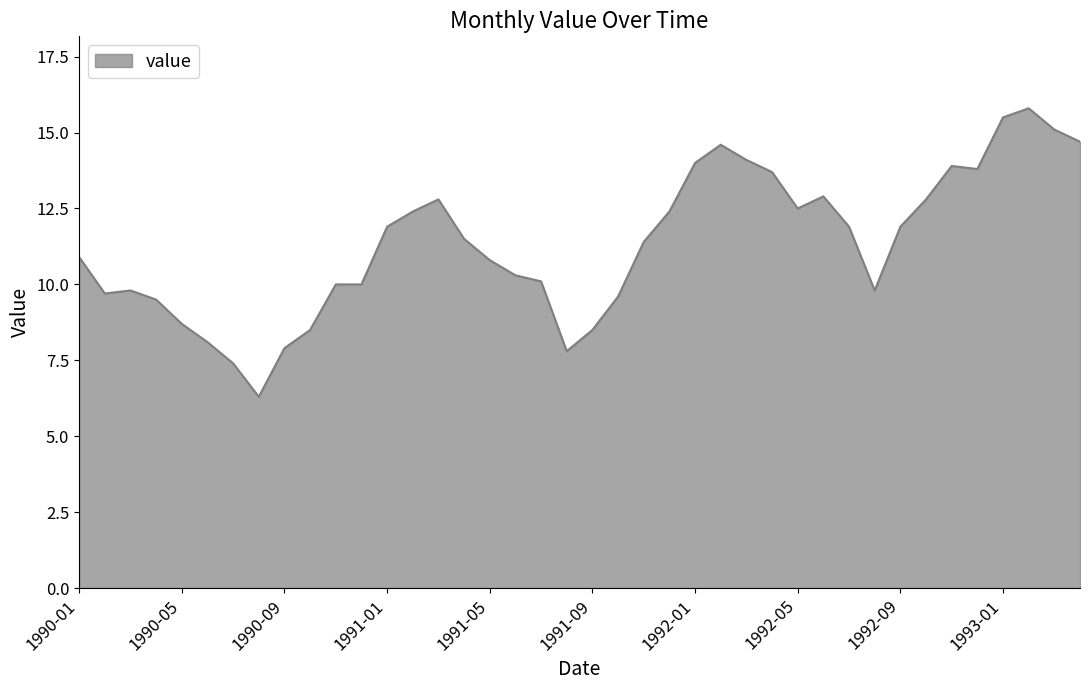

Does the chart have visible grid lines?

No